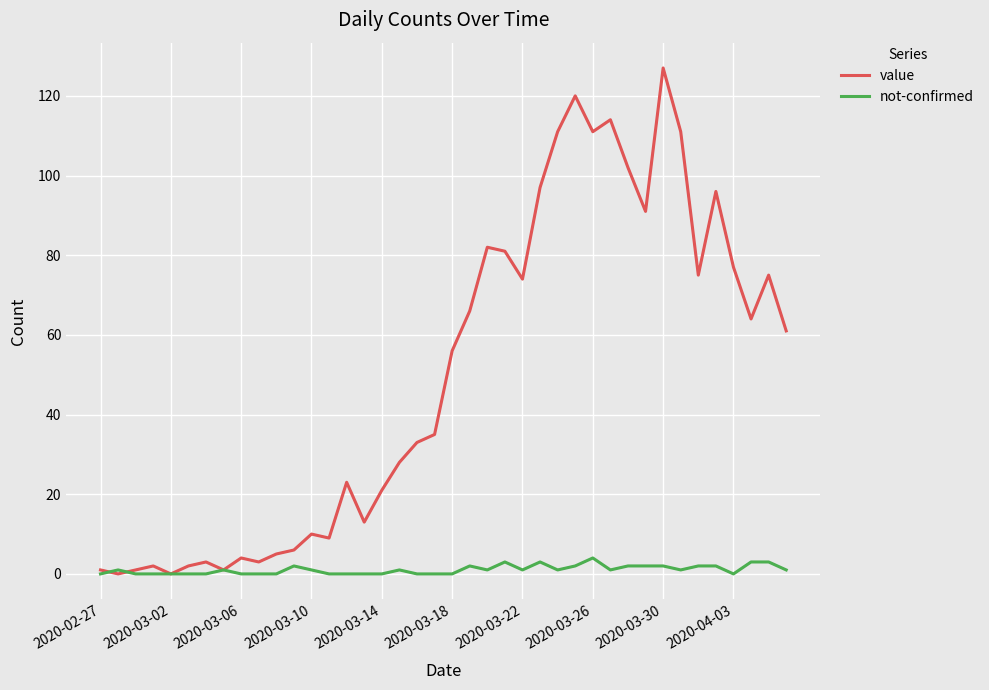

Does the chart have visible grid lines?

Yes